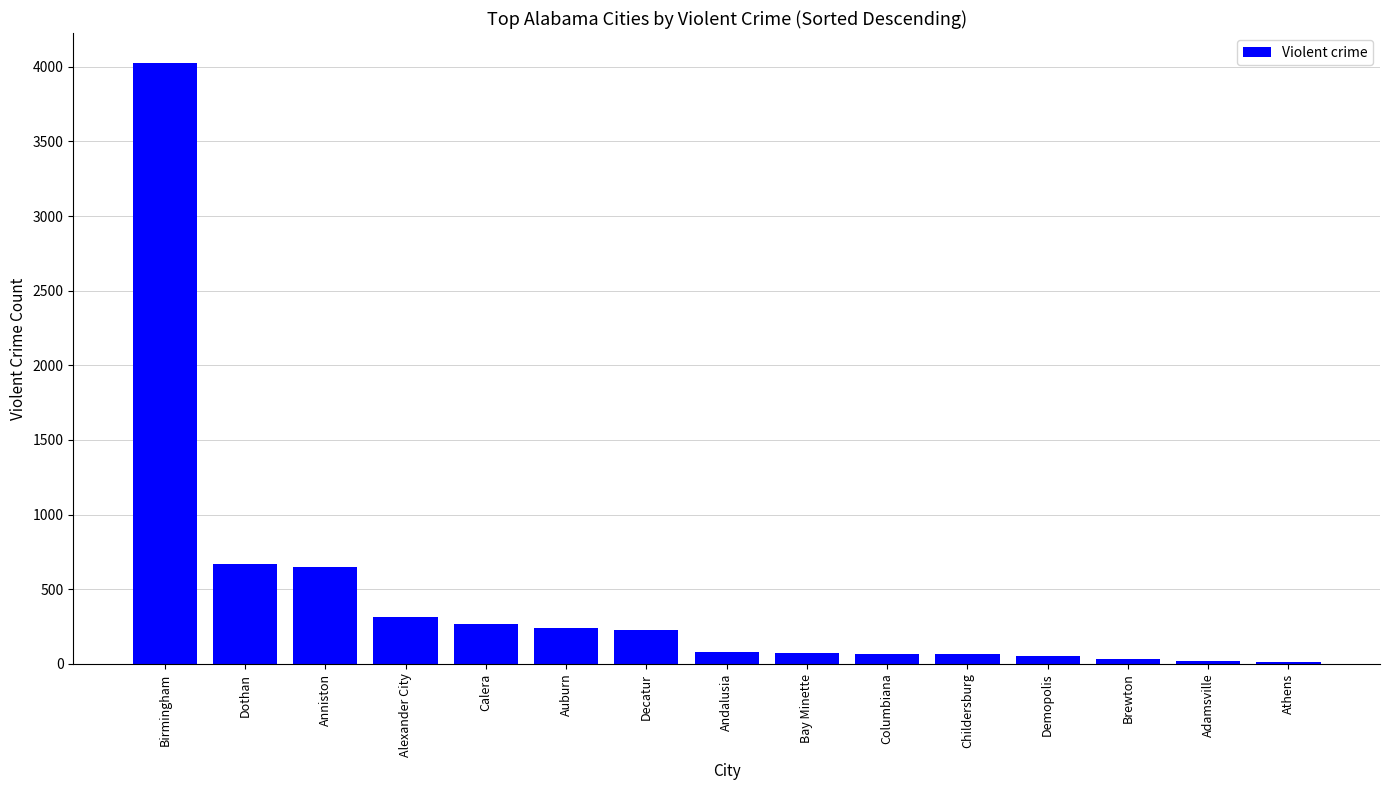

What is the maximum value shown in the chart?

4025